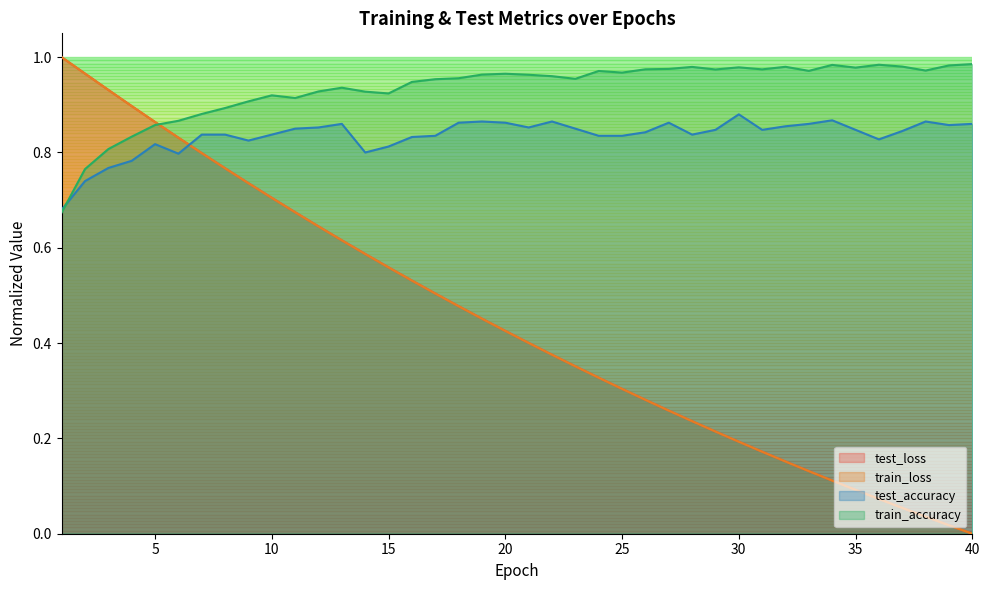

What is the sum of all train_accuracy values?

37.3